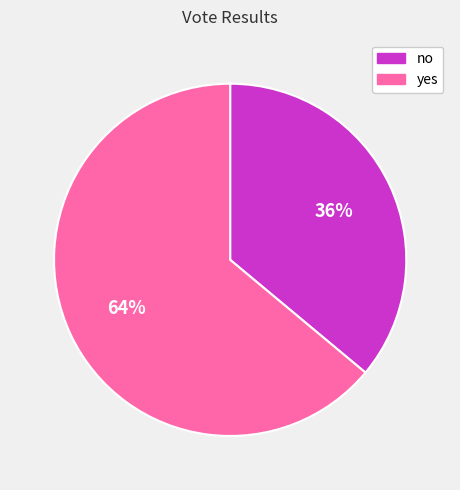

Is the sum of yes and no greater than half?

Yes